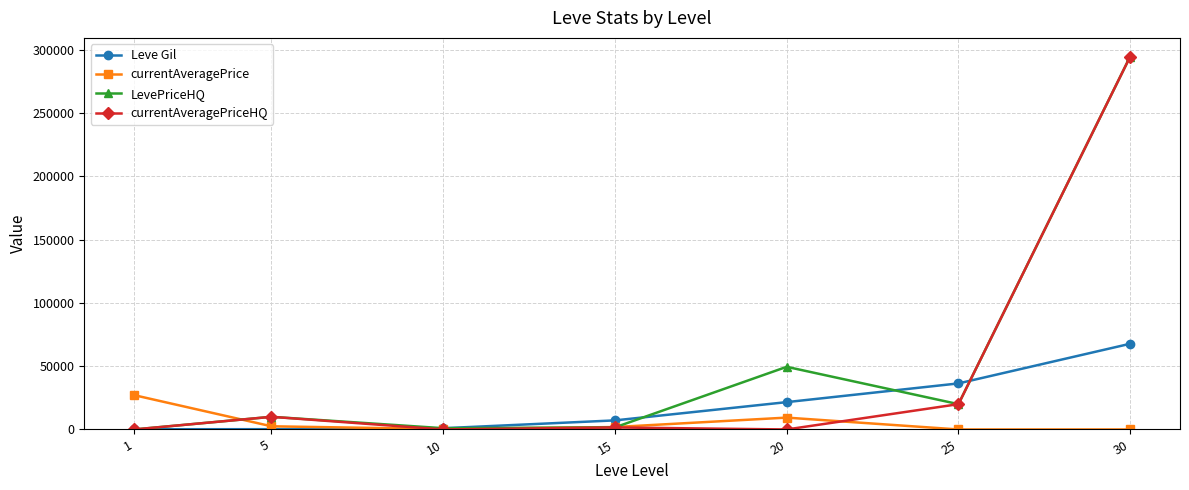

The value of currentAveragePriceHQ at 25 is 20000. True or false?

True